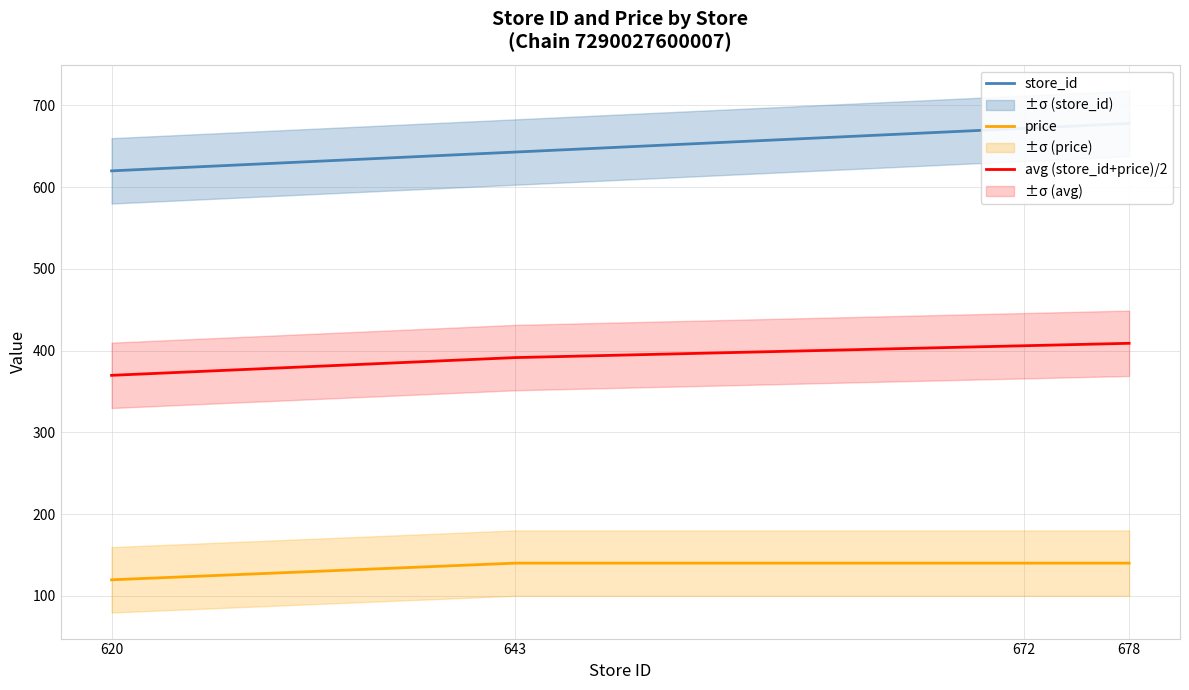

At which label is price closest to 129?

620